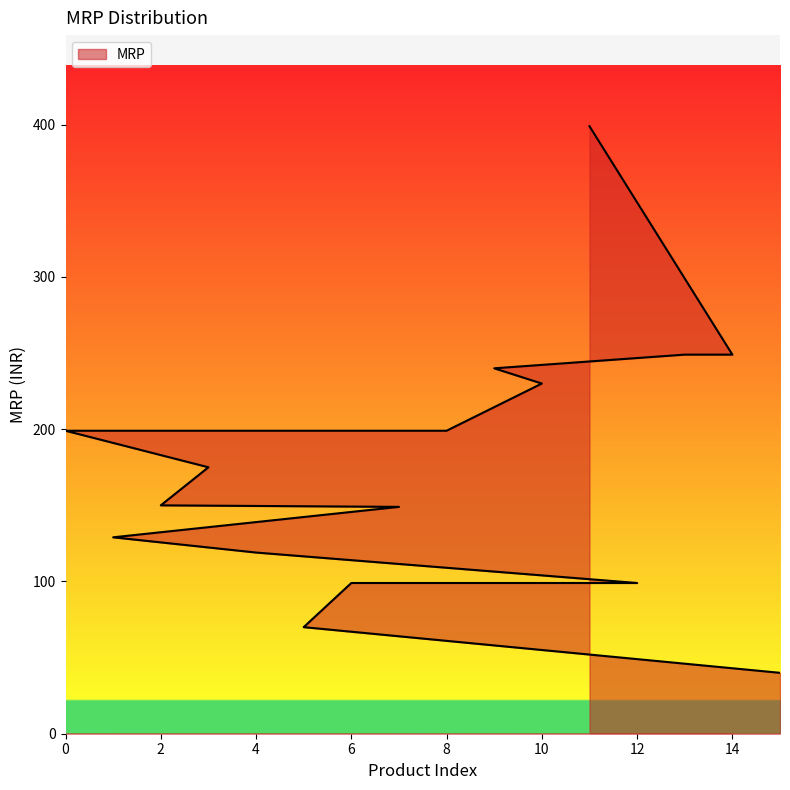

What is the average value?

175